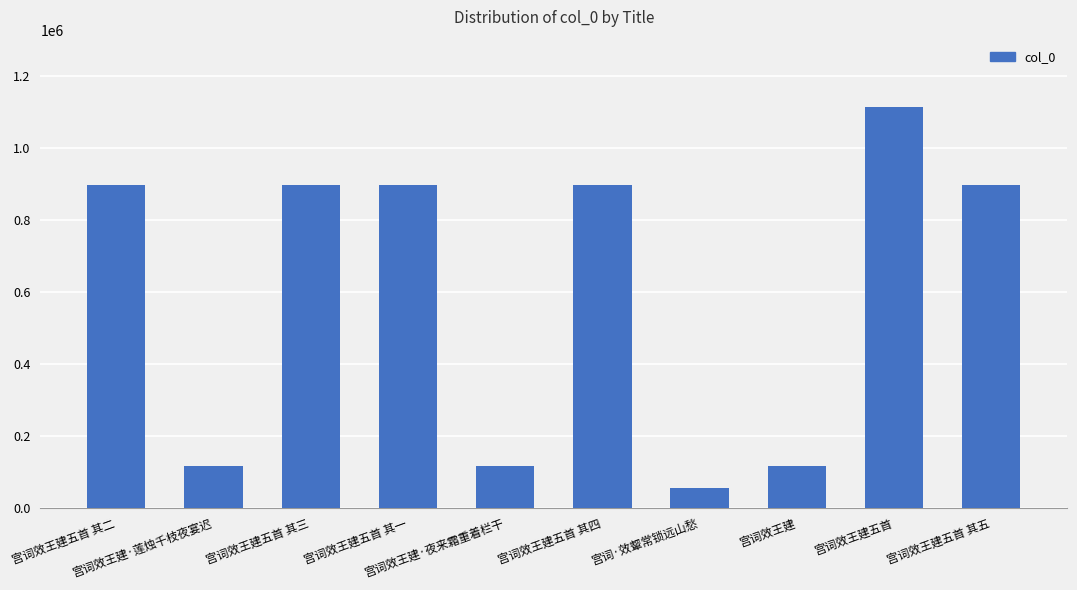

What is the value of the 5th bar from the left?

116753